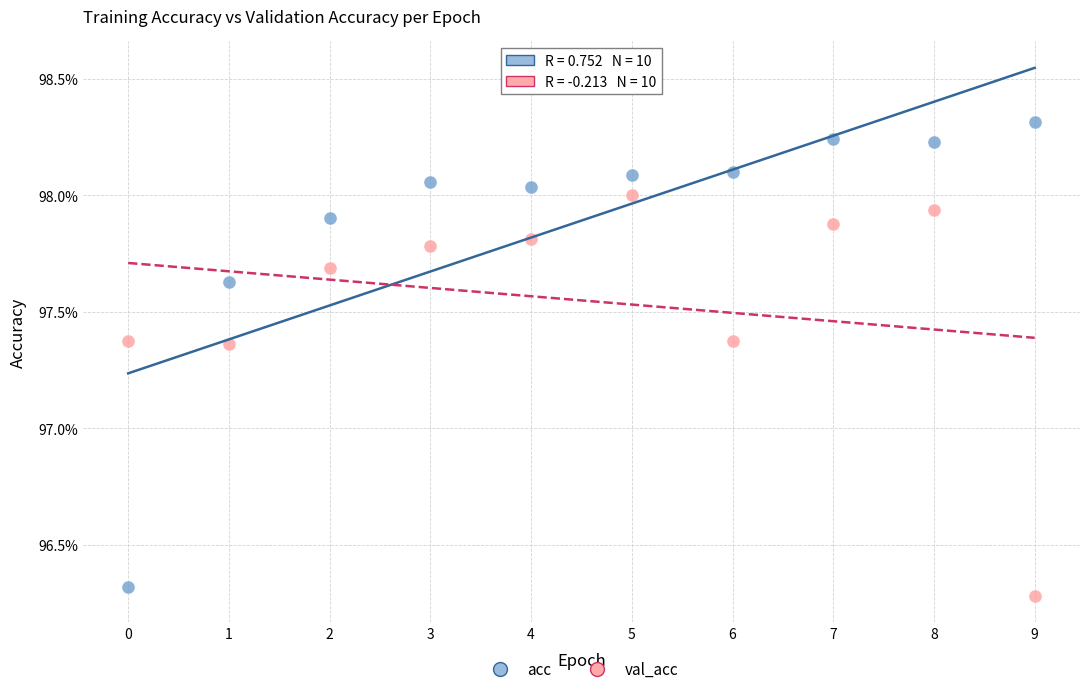

What are all the series names shown in the legend?

acc, val_acc